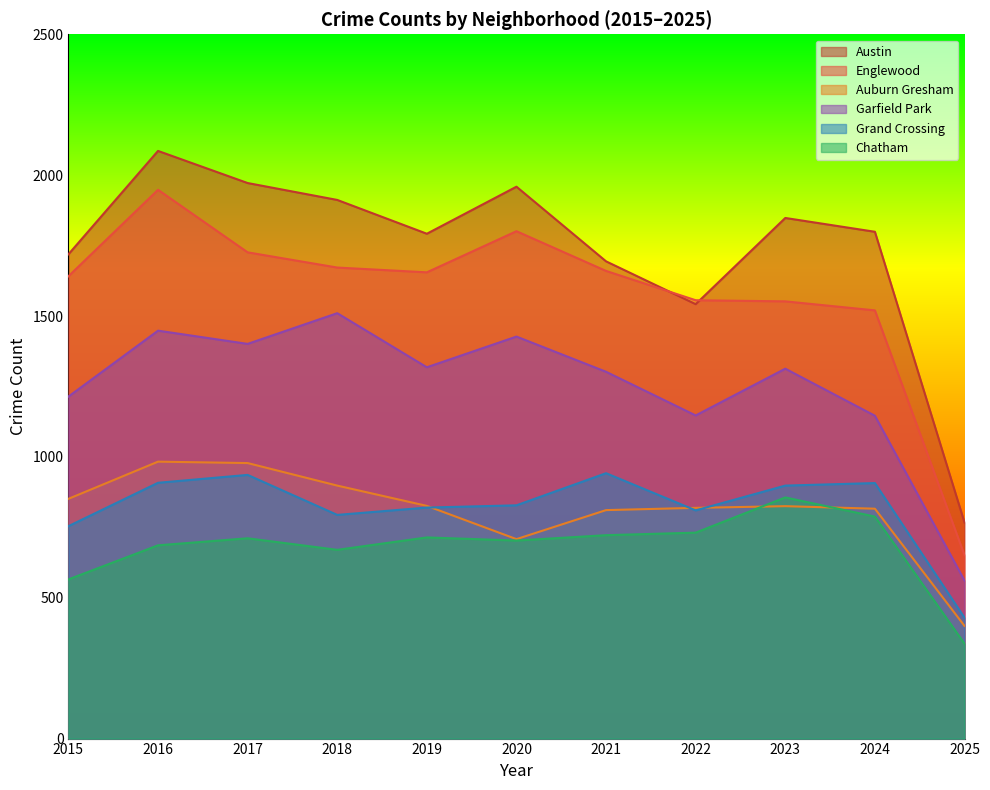

Which label corresponds to the largest value in the chart?

2016